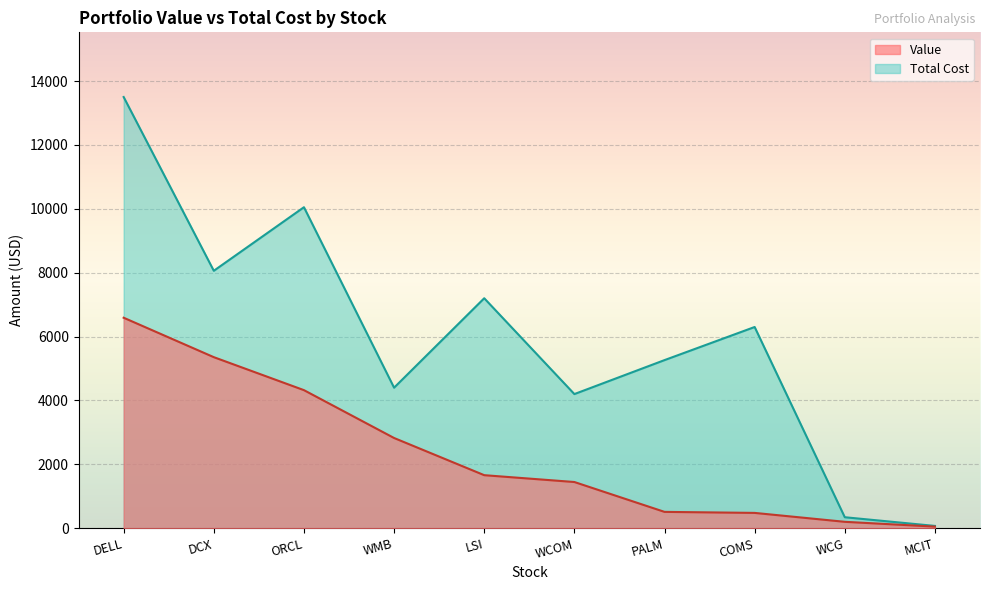

How many lines are shown in the chart?

2